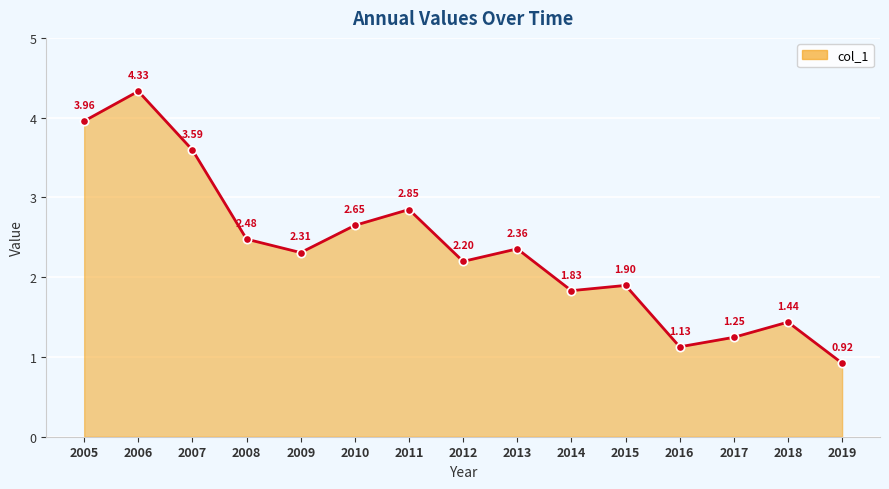

Rank the categories by value from highest to lowest.

2006, 2005, 2007, 2011, 2010, 2008, 2013, 2009, 2012, 2015, 2014, 2018, 2017, 2016, 2019